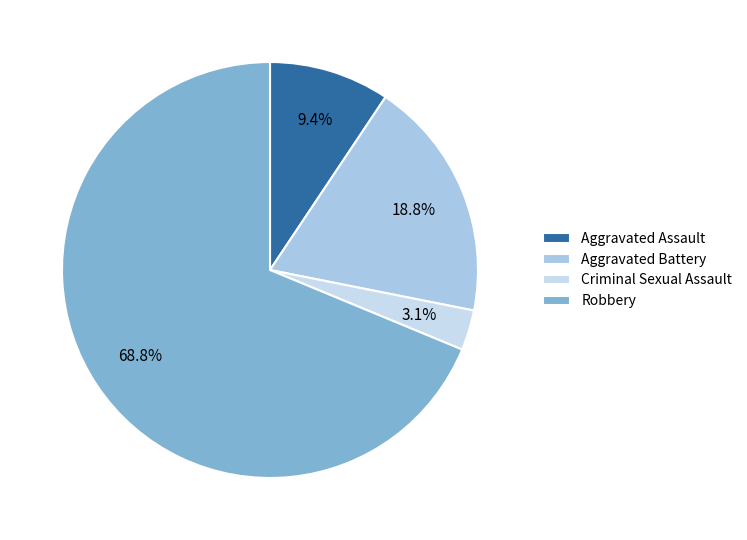

Which slice is the smallest?

Criminal Sexual Assault